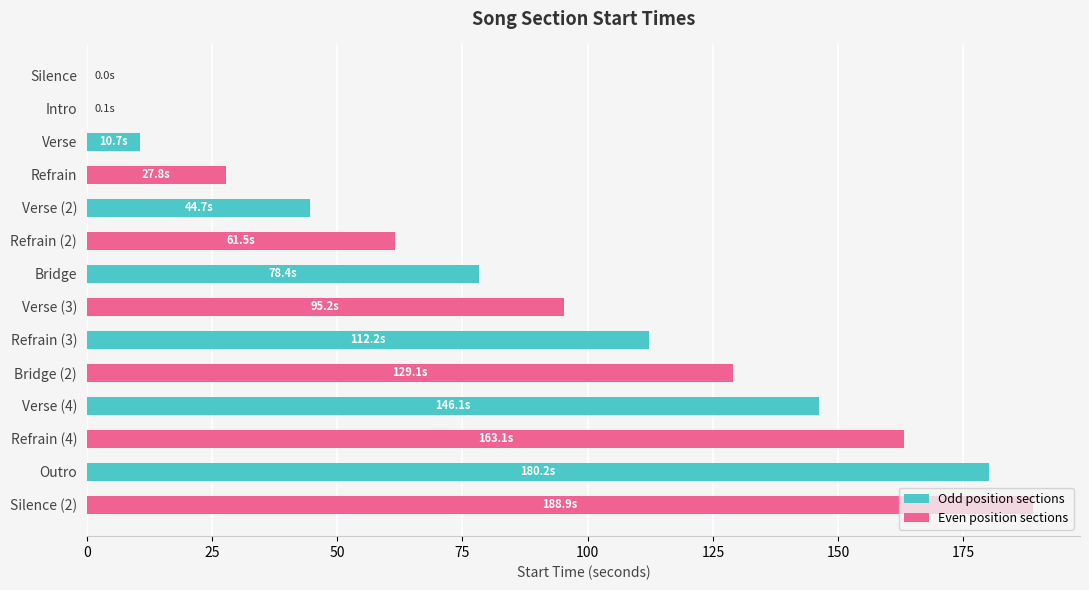

What is the approximate value at Outro?

180.2